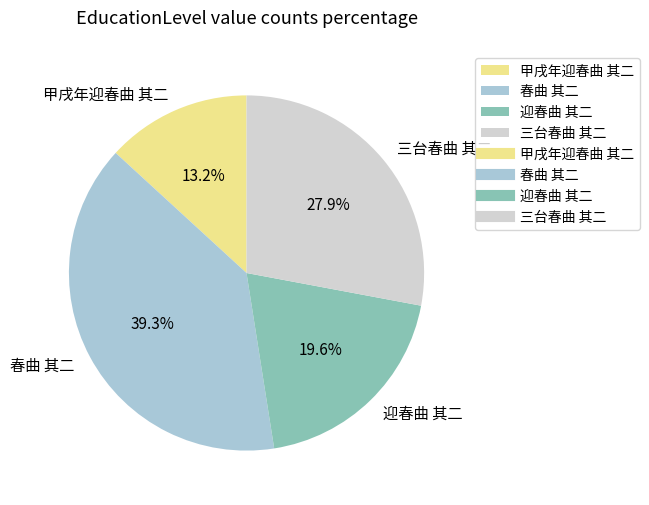

Between 迎春曲 其二 and 甲戌年迎春曲 其二, which is larger?

迎春曲 其二